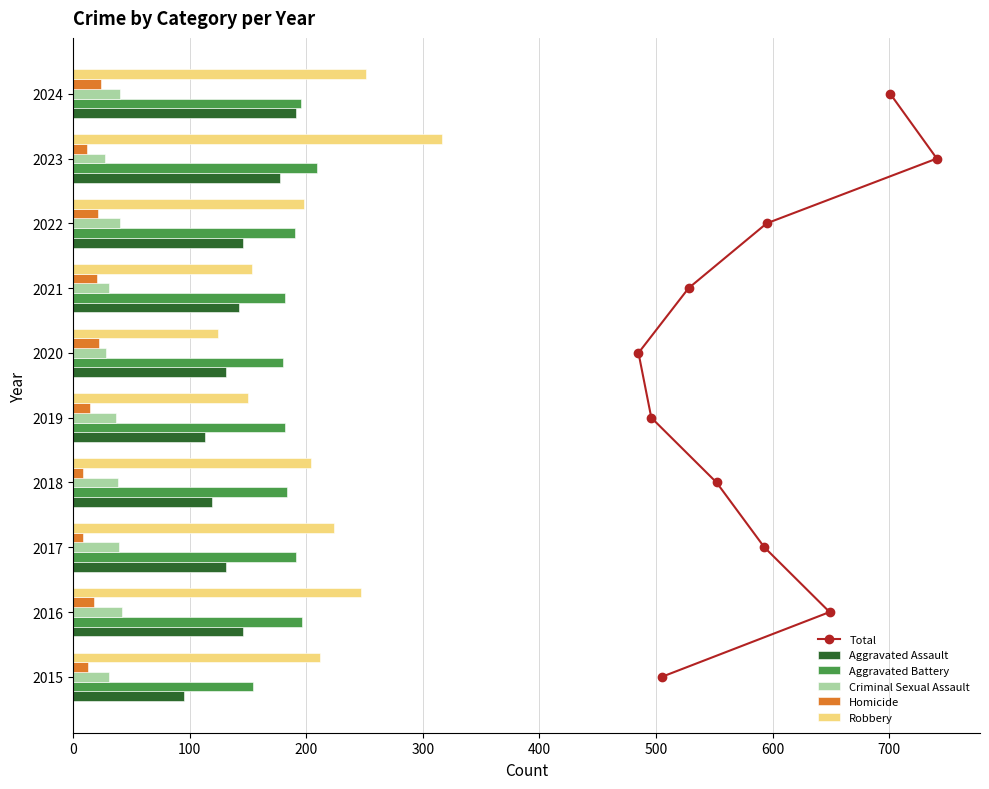

Is it true that Homicide equals 8 at 2017?

True